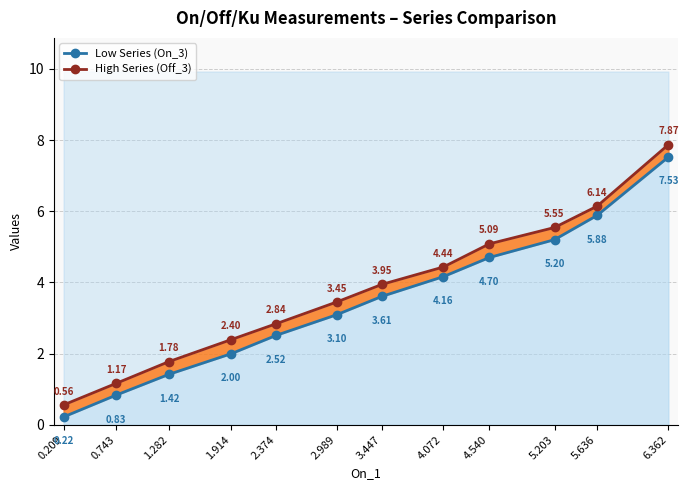

How many data points in High Series (Off_3) are less than 3?

5